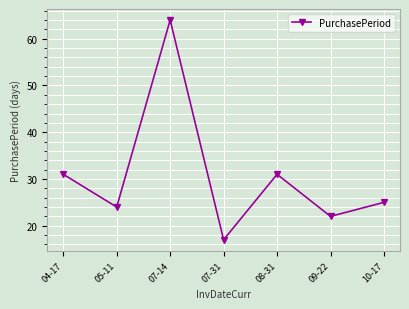

What is the approximate value at 05-11?

24